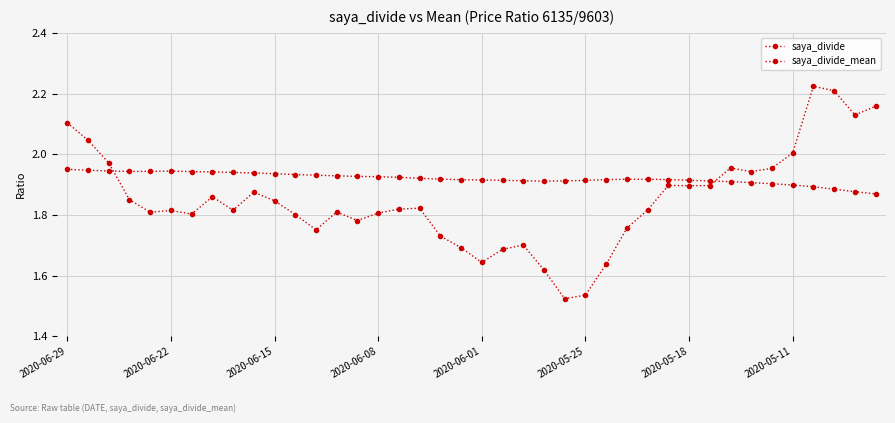

What is the value of the saya_divide point at the 15th from the left?

1.8